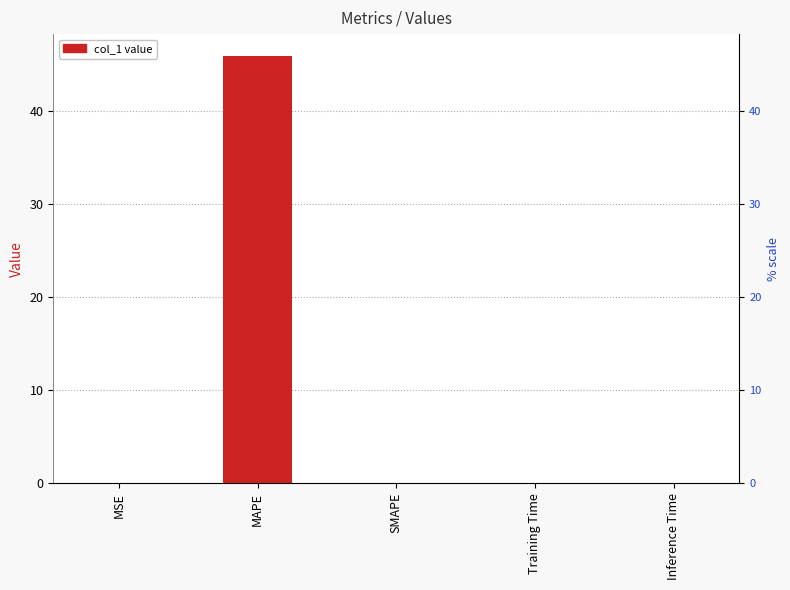

Are the bars horizontal?

No